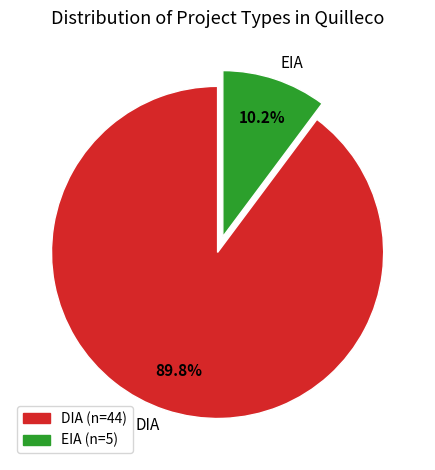

Is it true that EIA is 5% of the pie?

False